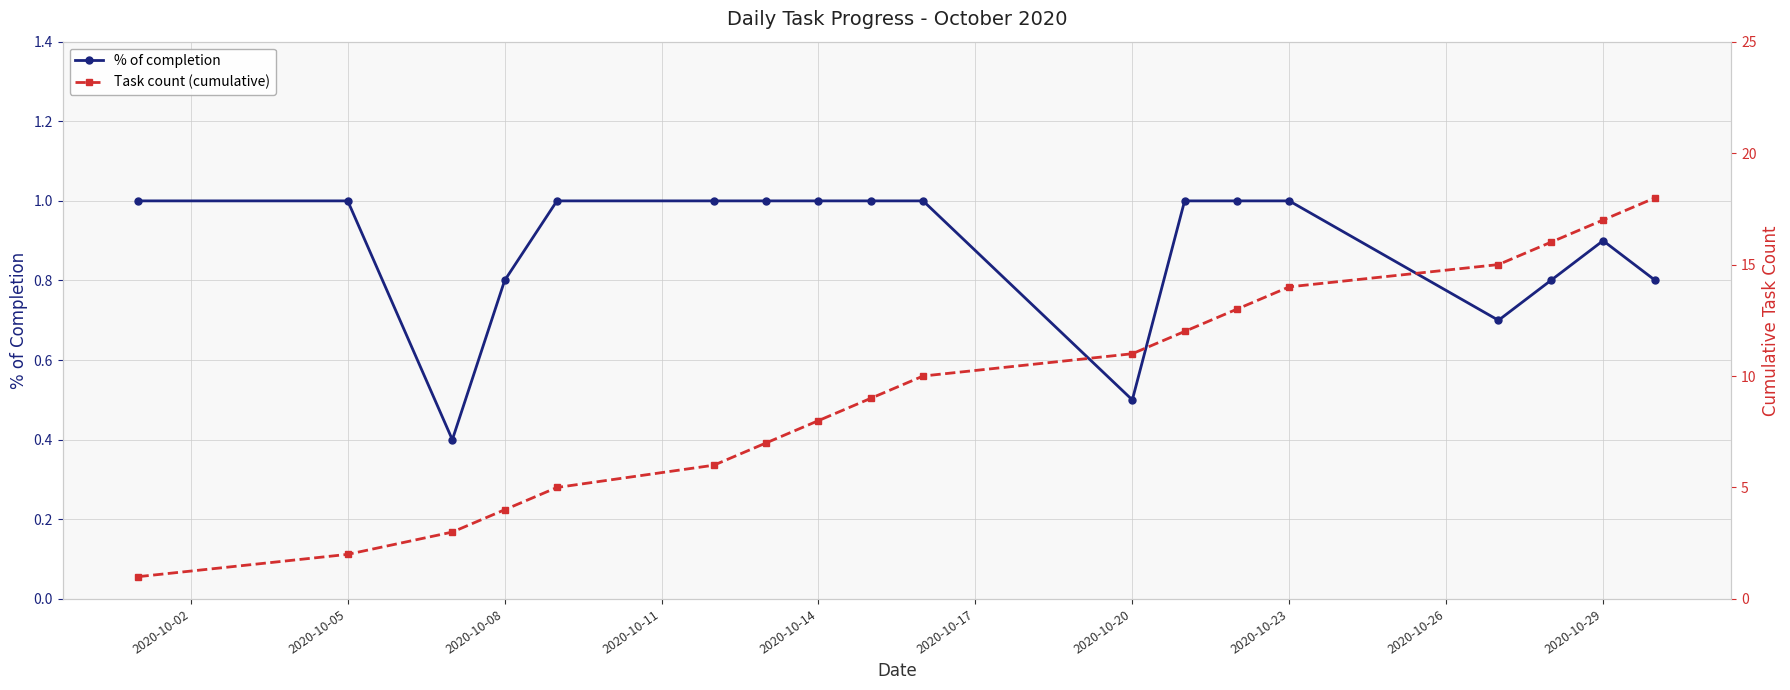

Count the number of data series in this chart.

2